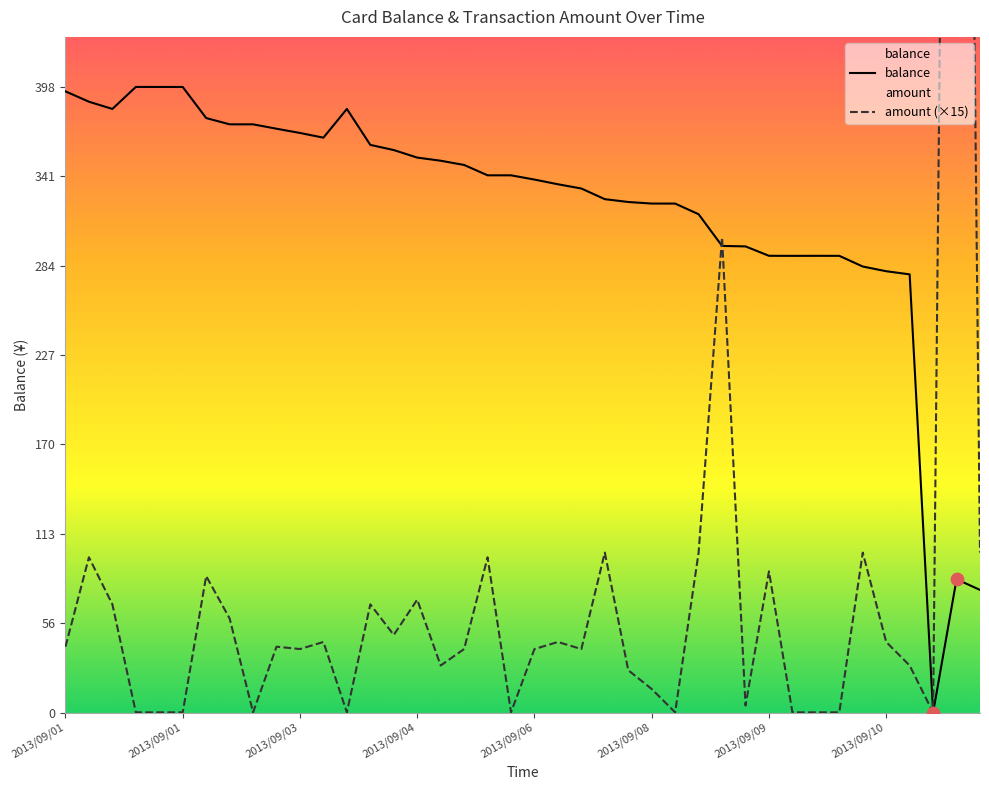

Which series has the widest spread of Y values?

amount (×15)